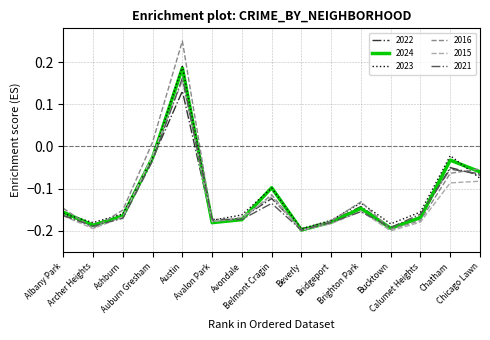

Which series has the largest range (max minus min)?

2016